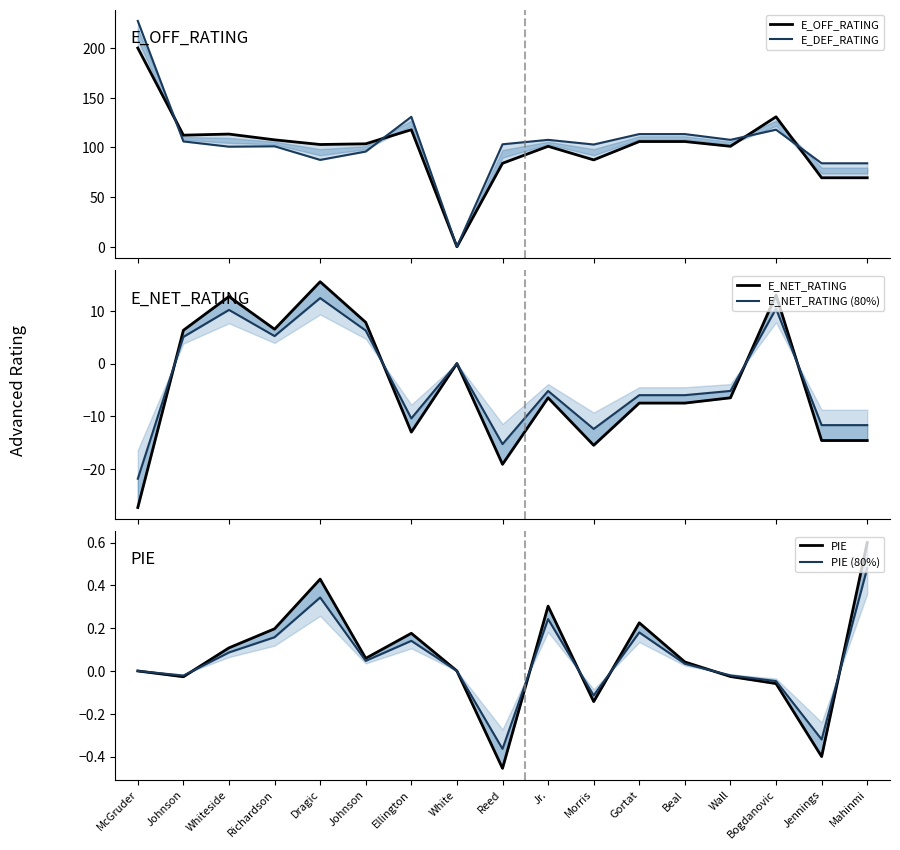

Is this an area chart (filled region under the line)?

No